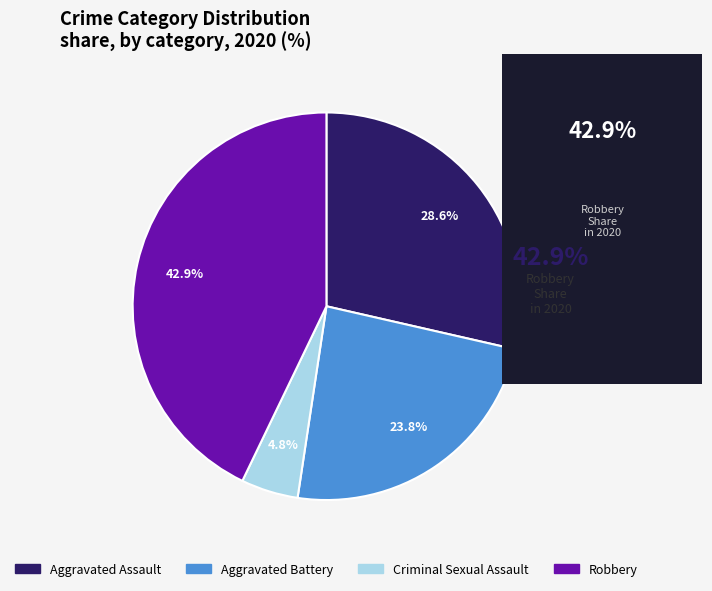

Is there any slice that represents more than half of the pie?

No